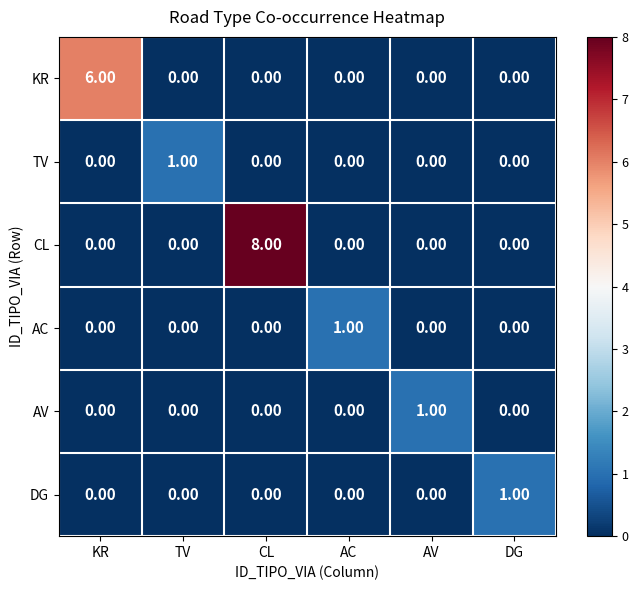

What is the spread (max minus min) of values at TV?

1